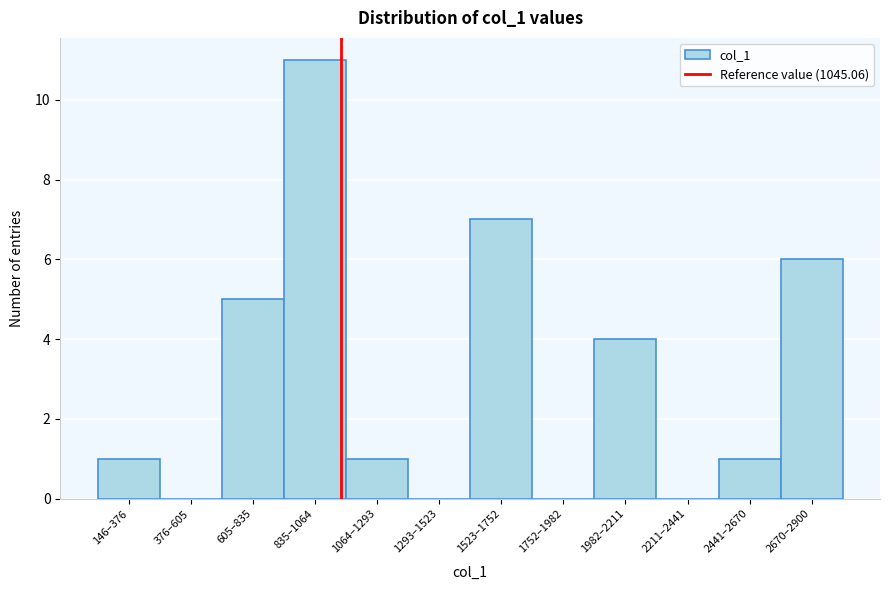

Reading left to right, what are all the values shown in this chart?

146–376=1	376–605=0	605–835=5	835–1064=11	1064–1293=1	1293–1523=0	1523–1752=7	1752–1982=0	1982–2211=4	2211–2441=0	2441–2670=1	2670–2900=6